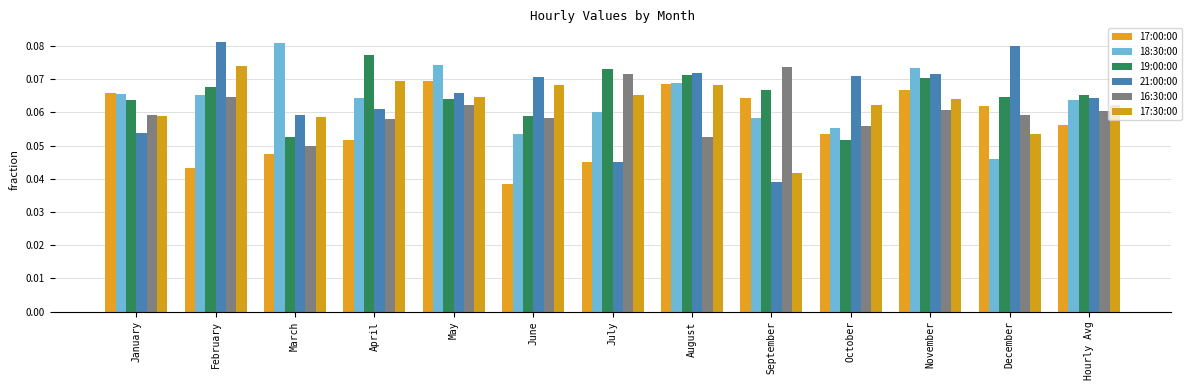

What is the maximum value for 17:00:00?

0.1